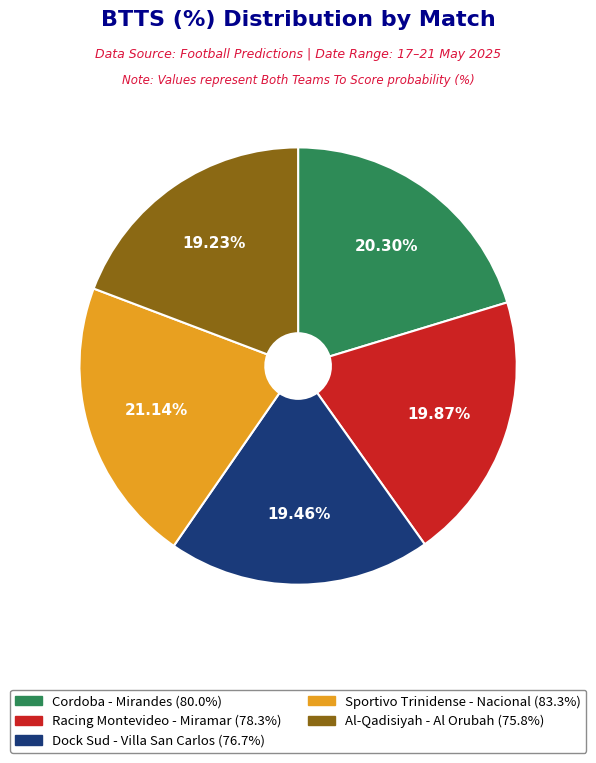

Is there a majority slice in this chart?

No